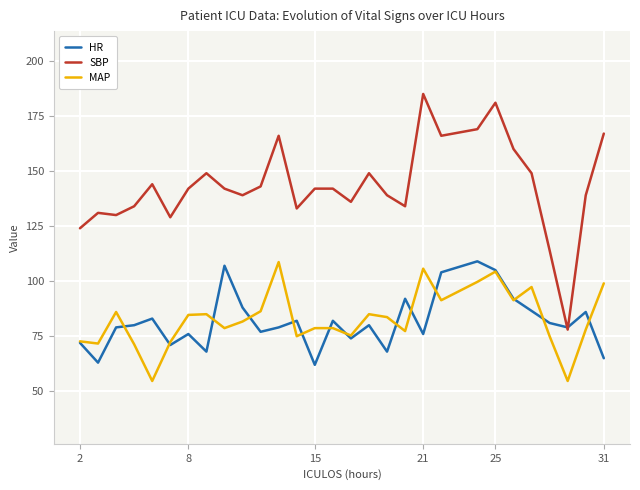

What is the minimum value for SBP?

78.0